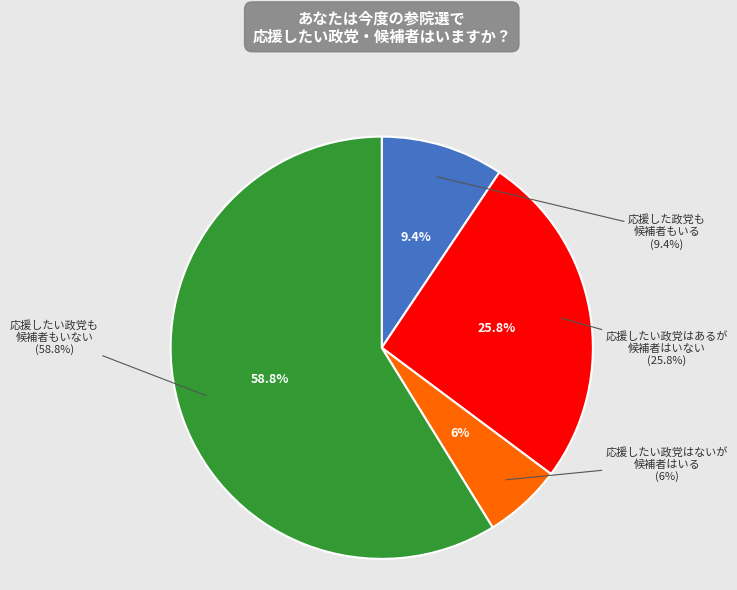

Is Rep 4 the majority of the pie?

Yes